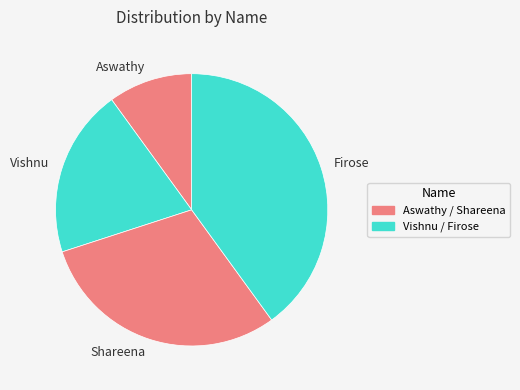

Combined, do Aswathy and Vishnu account for over 50%?

No